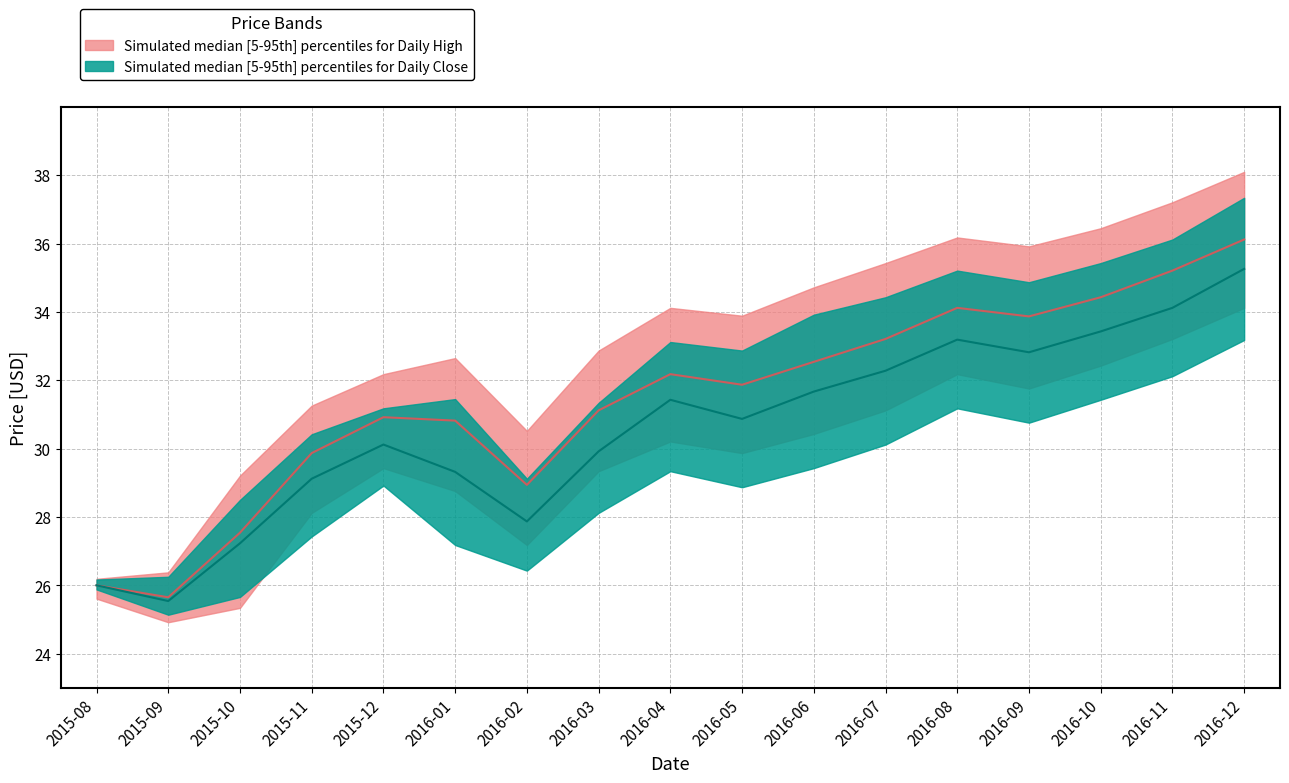

Where is Close_median nearest to the value 30?

2016-03